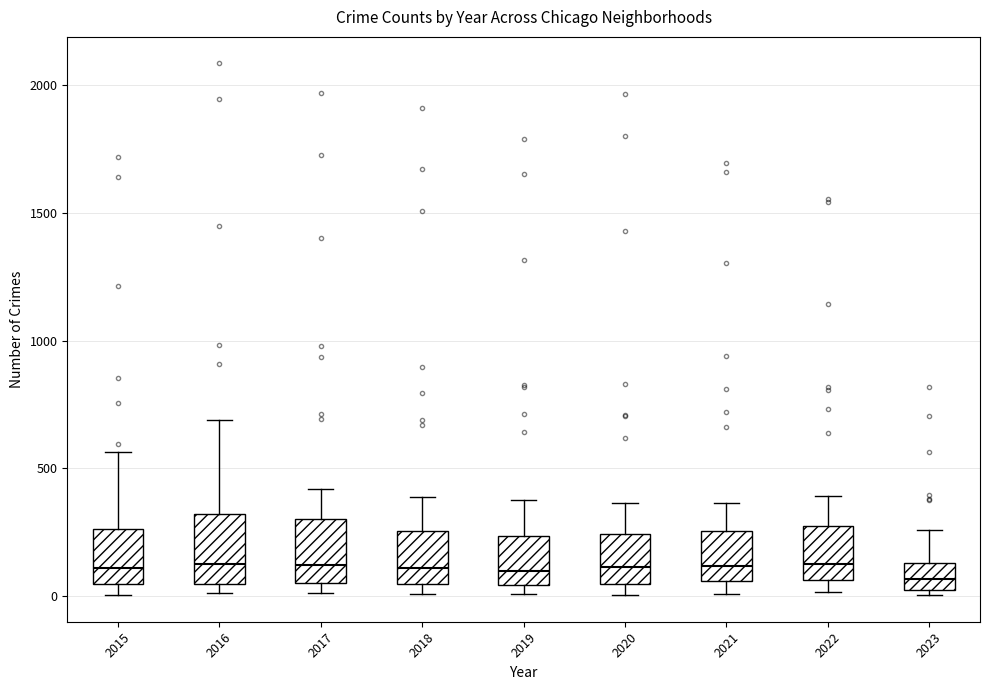

Reading left to right, read every box against the y-axis: the position of its median line, the range the box covers, and the ends of its whiskers. The values are not printed on the chart, so give them approximately, as read against the axis.

2015: median 100, box 50 to 250, whiskers 0 to 550
2016: median 150, box 50 to 300, whiskers 0 to 700
2017: median 100, box 50 to 300, whiskers 0 to 400
2018: median 100, box 50 to 250, whiskers 0 to 400
2019: median 100, box 50 to 250, whiskers 0 to 400
2020: median 100, box 50 to 250, whiskers 0 to 350
2021: median 100, box 50 to 250, whiskers 0 to 350
2022: median 100, box 50 to 250, whiskers 0 to 400
2023: median 50, box 0 to 150, whiskers 0 (just below the box's lower edge) to 250